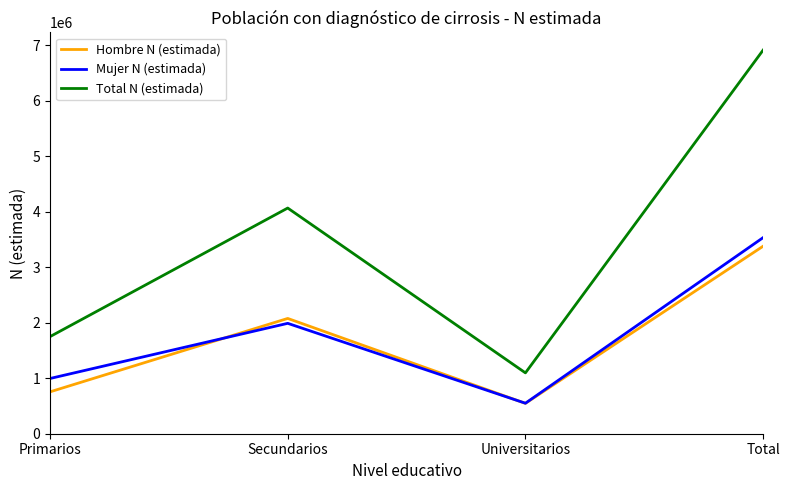

Which series has the largest range (max minus min)?

Total N (estimada)